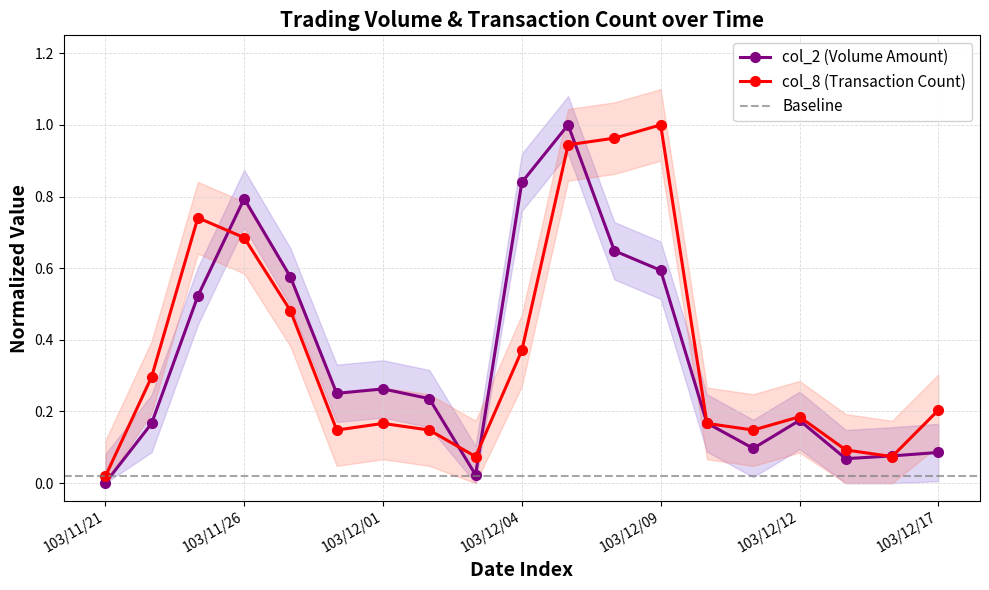

Which category has the lowest value across all series?

103/11/21